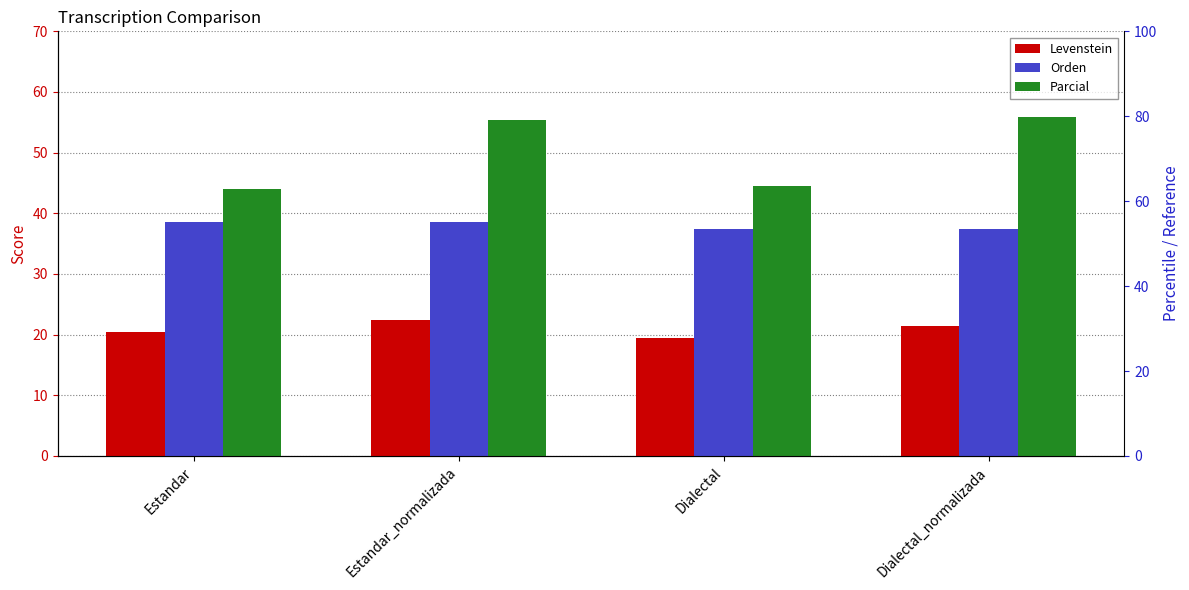

What is the maximum value shown in the chart?

55.9